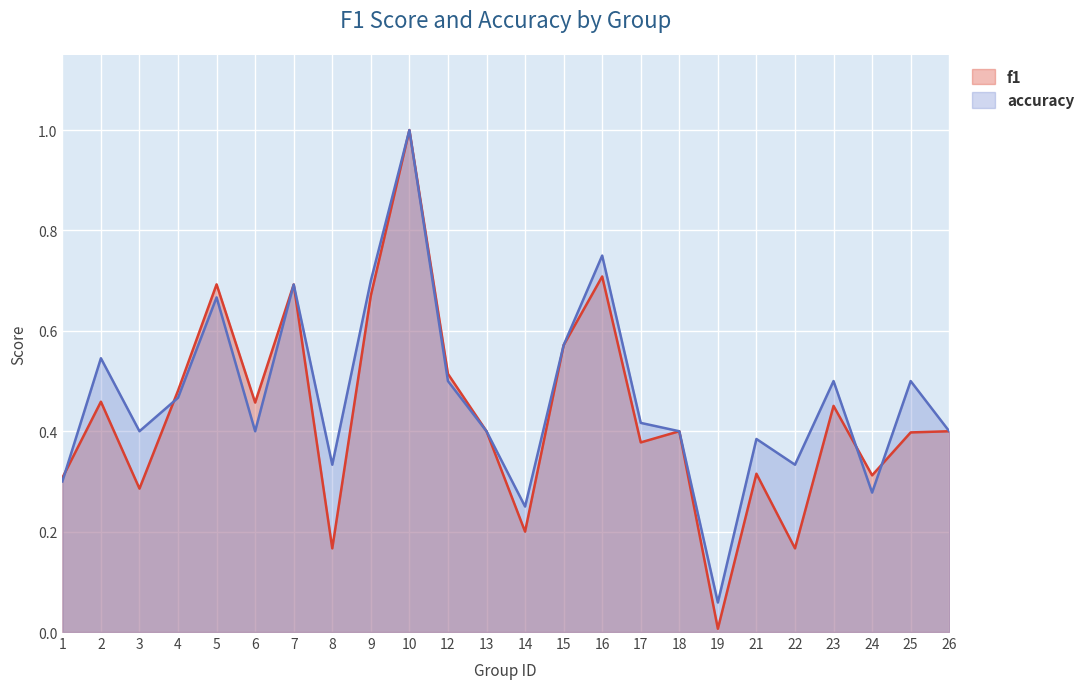

Reading right to left, list all the values displayed in this chart.

f1: 0.4	0.4	0.3	0.5	0.2	0.3	0.0	0.4	0.4	0.7	0.6	0.2	0.4	0.5	1.0	0.7	0.2	0.7	0.5	0.7	0.5	0.3	0.5	0.3
accuracy: 0.4	0.5	0.3	0.5	0.3	0.4	0.1	0.4	0.4	0.8	0.6	0.2	0.4	0.5	1.0	0.7	0.3	0.7	0.4	0.7	0.5	0.4	0.5	0.3